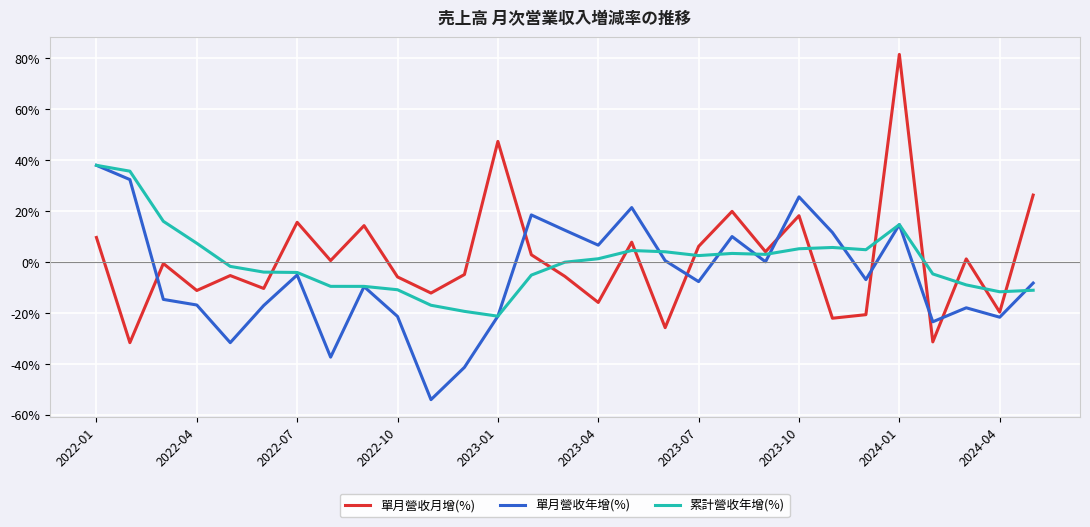

True or false: 單月營收月增(%) and 單月營收年增(%) cross at least once.

True